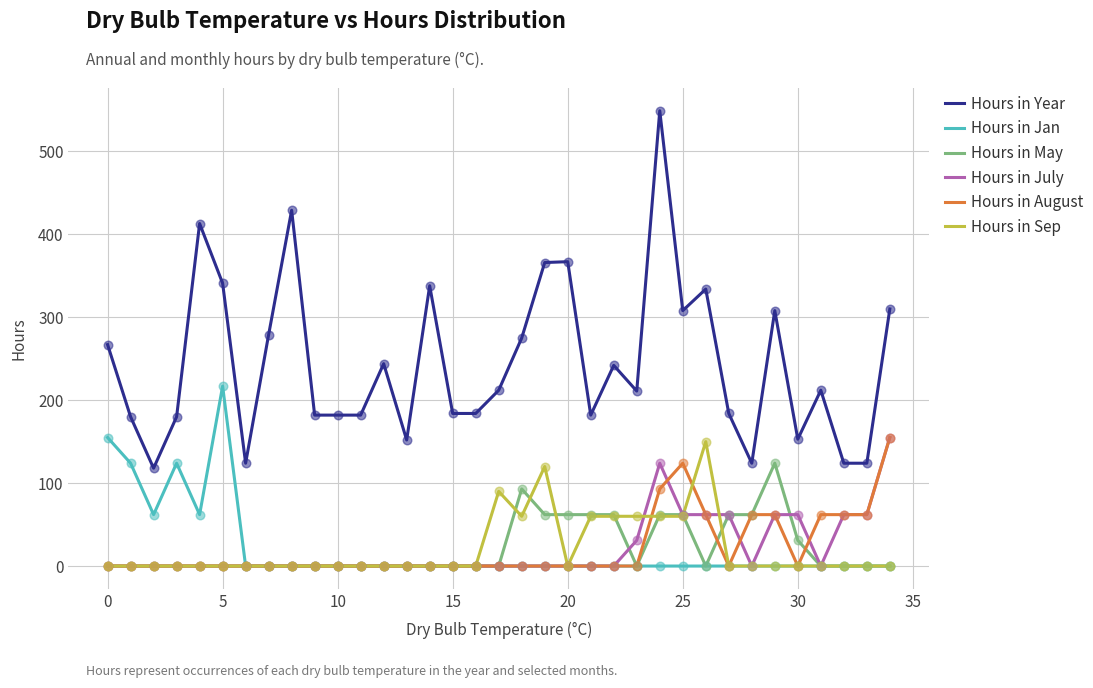

Which series has the widest spread of values?

Hours in Year